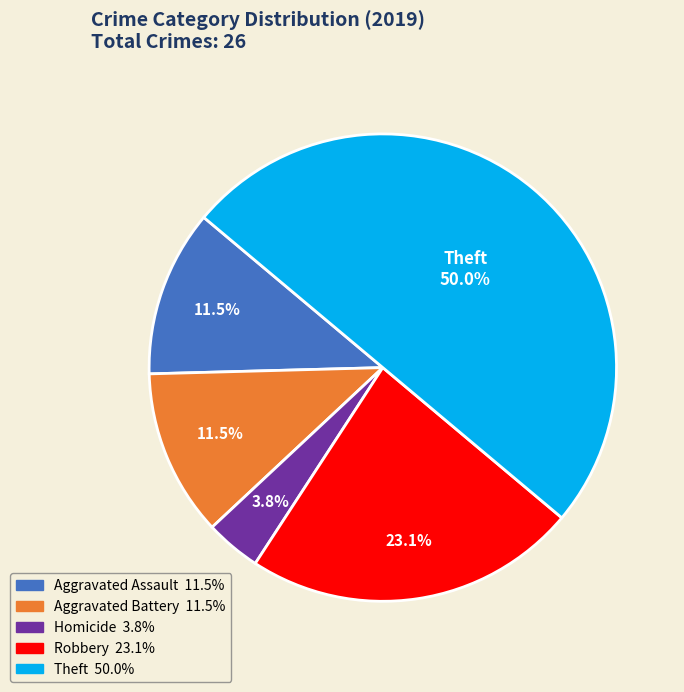

Count the number of slices in the pie.

5